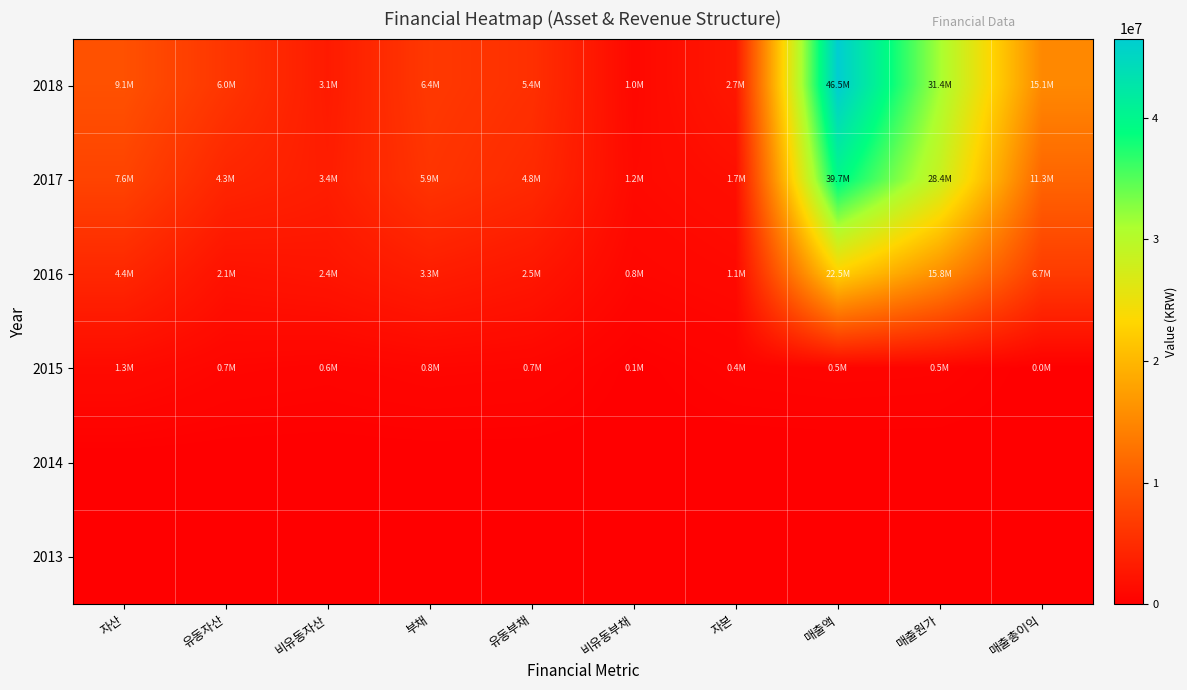

How many series are shown in this chart?

6